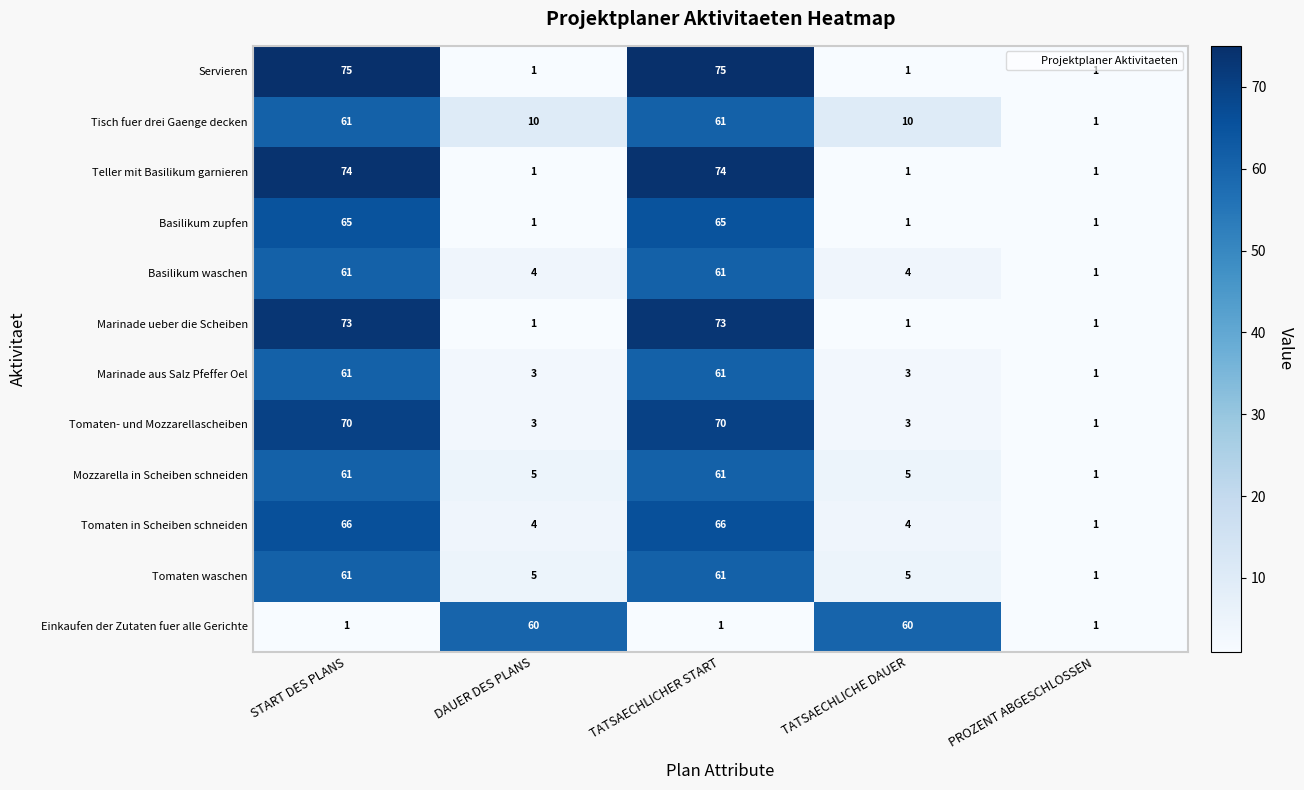

What is the greatest value displayed?

75